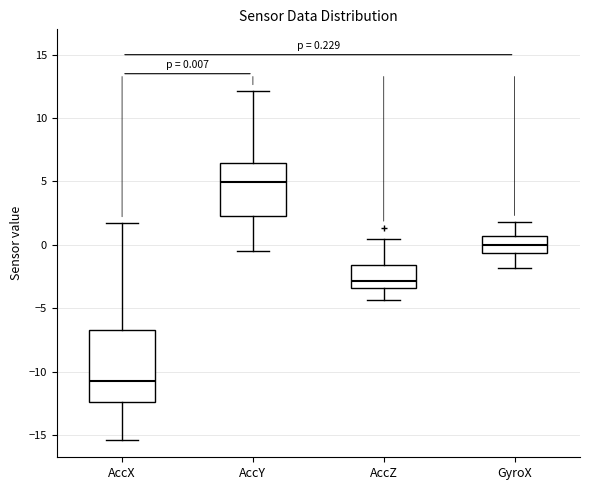

Comparing the boxes themselves (not the whiskers), which one is the tallest?

AccX